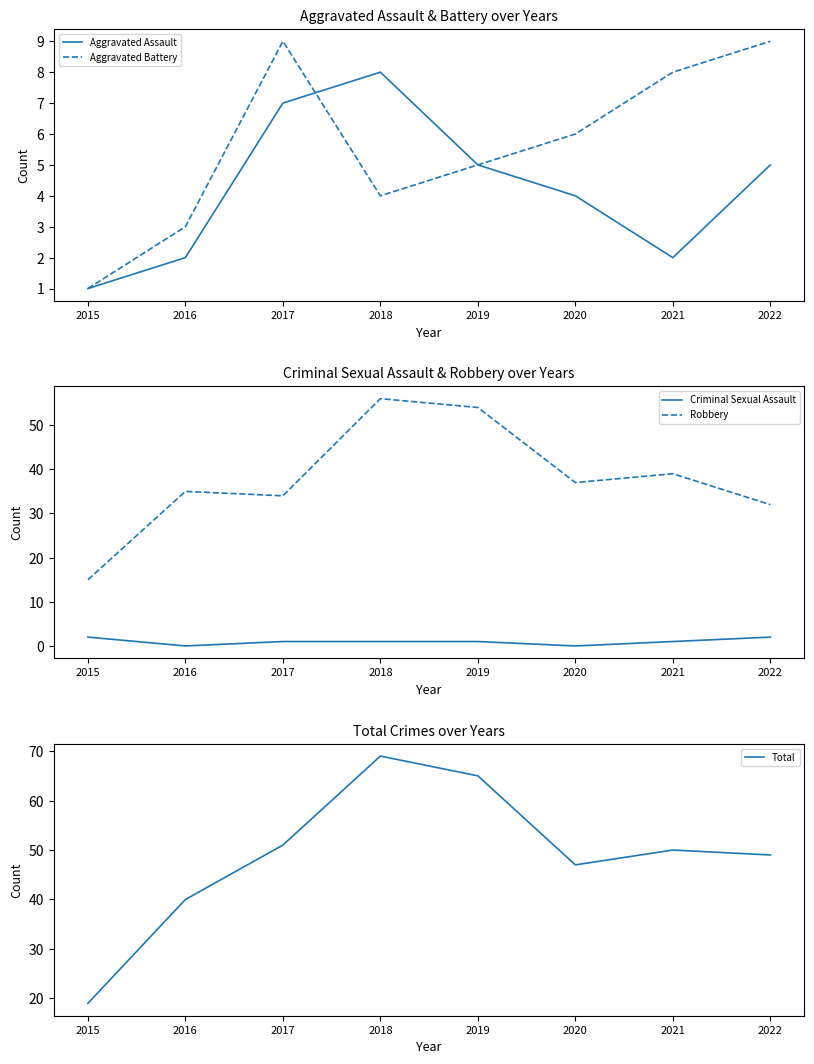

Does the chart have visible grid lines?

No